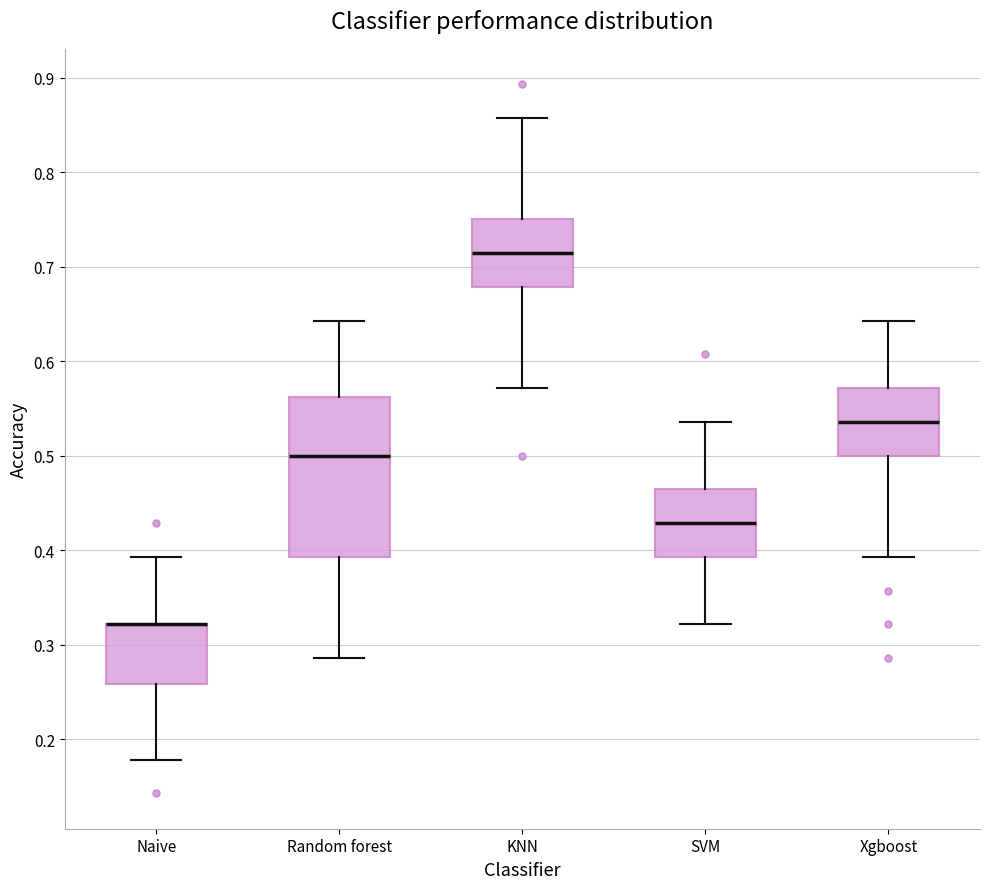

Reading left to right, transcribe this box plot: for each box, give where its median line is, the range the box spans, and where its two whiskers end, as read against the y-axis. The values are not printed on the chart, so give them approximately, as read against the axis.

Naive: median 0.32 (drawn on the box's upper edge), box 0.26 to 0.32, whiskers 0.18 to 0.39
Random forest: median 0.50, box 0.39 to 0.56, whiskers 0.29 to 0.64
KNN: median 0.71, box 0.68 to 0.75, whiskers 0.57 to 0.86
SVM: median 0.43, box 0.39 to 0.46, whiskers 0.32 to 0.54
Xgboost: median 0.54, box 0.50 to 0.57, whiskers 0.39 to 0.64